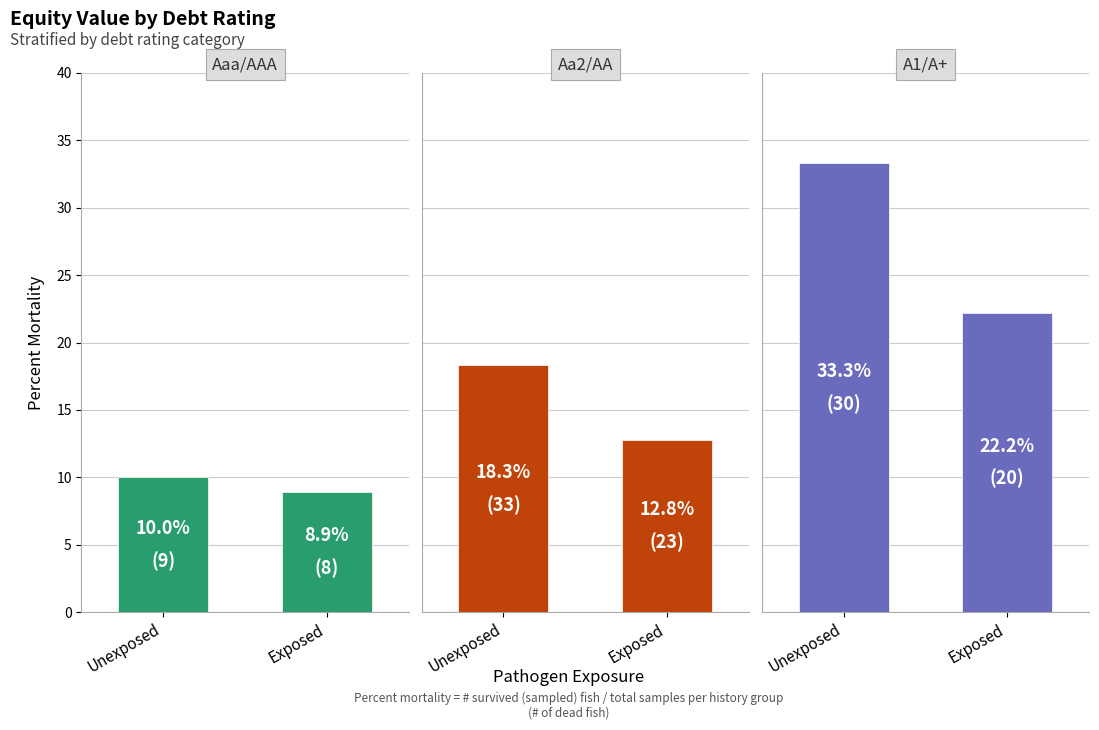

Which series has the widest spread of values?

A1/A+